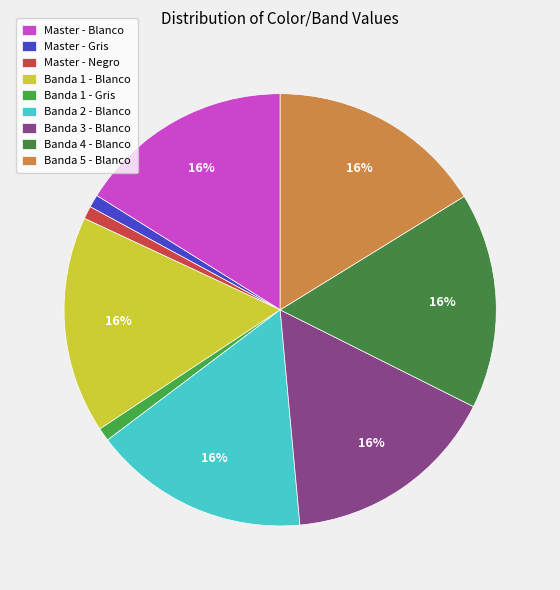

What percentage is the Banda 2 - Blanco slice, to the nearest percent?

16%